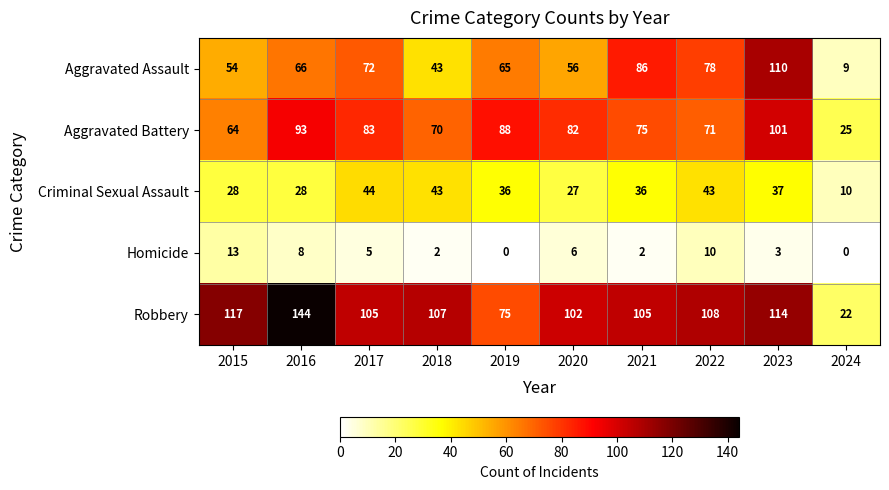

Count the number of categories in the chart.

10